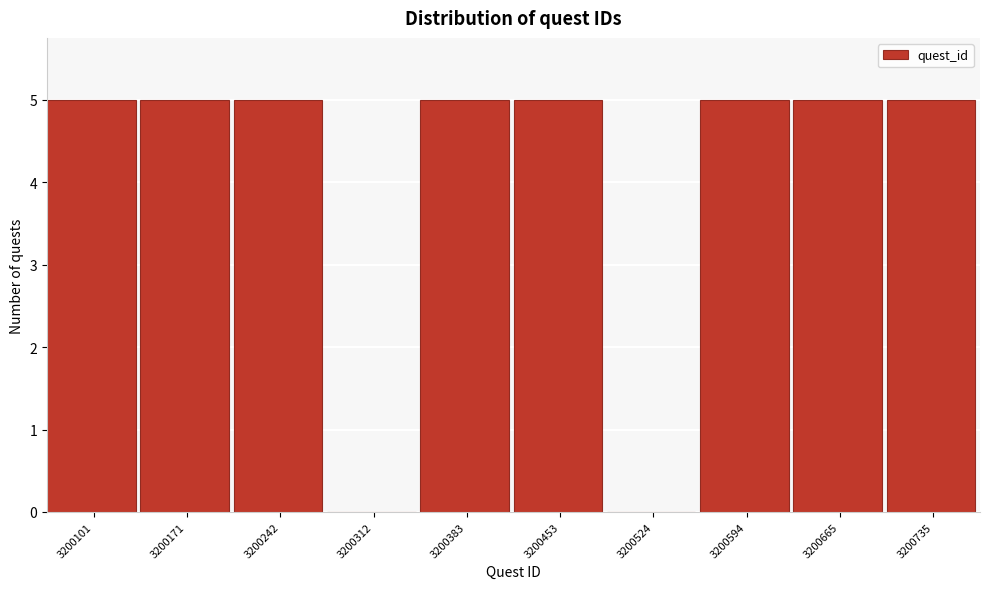

Reading right to left, what are all the values shown in this chart?

3200735=5	3200665=5	3200594=5	3200524=0	3200453=5	3200383=5	3200312=0	3200242=5	3200171=5	3200101=5